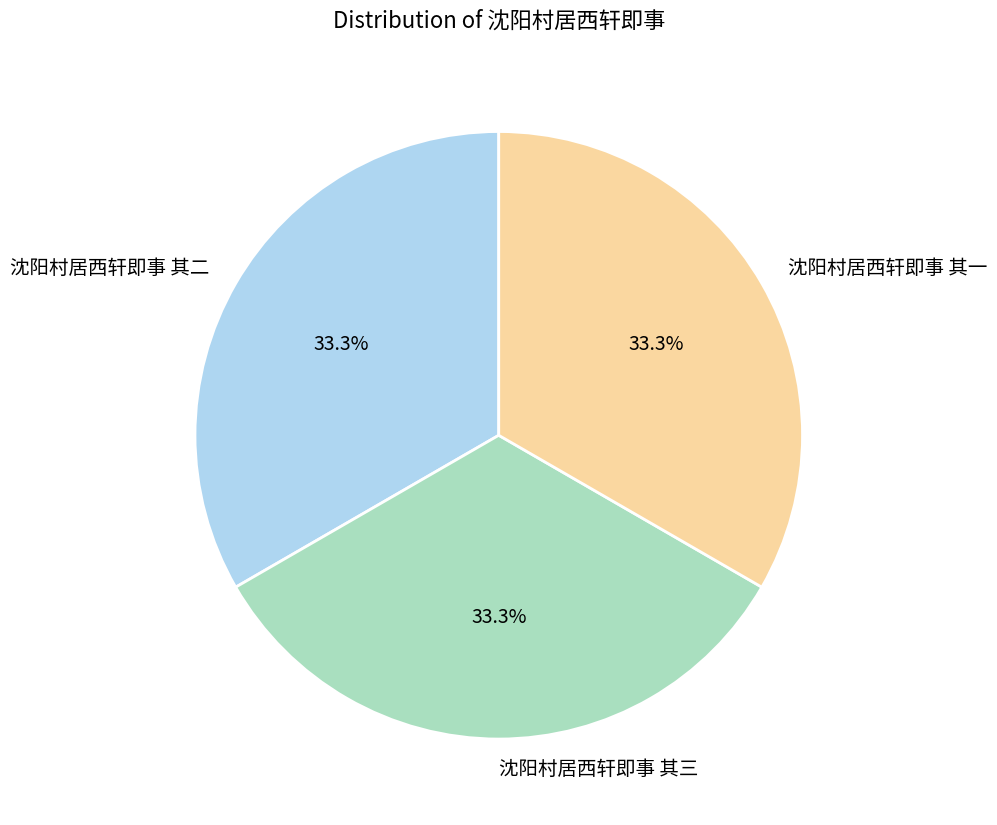

The 沈阳村居西轩即事 其三 slice represents 33% of the pie. True or false?

True